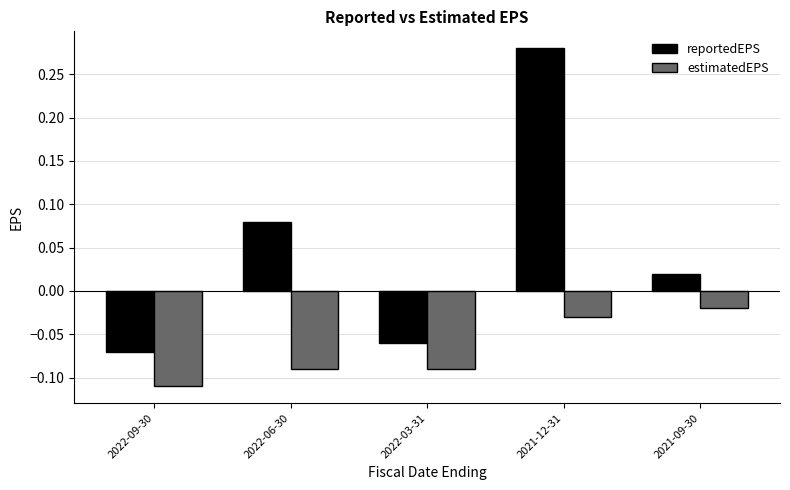

Rank the categories by reportedEPS value from highest to lowest.

2021-12-31, 2022-06-30, 2021-09-30, 2022-03-31, 2022-09-30